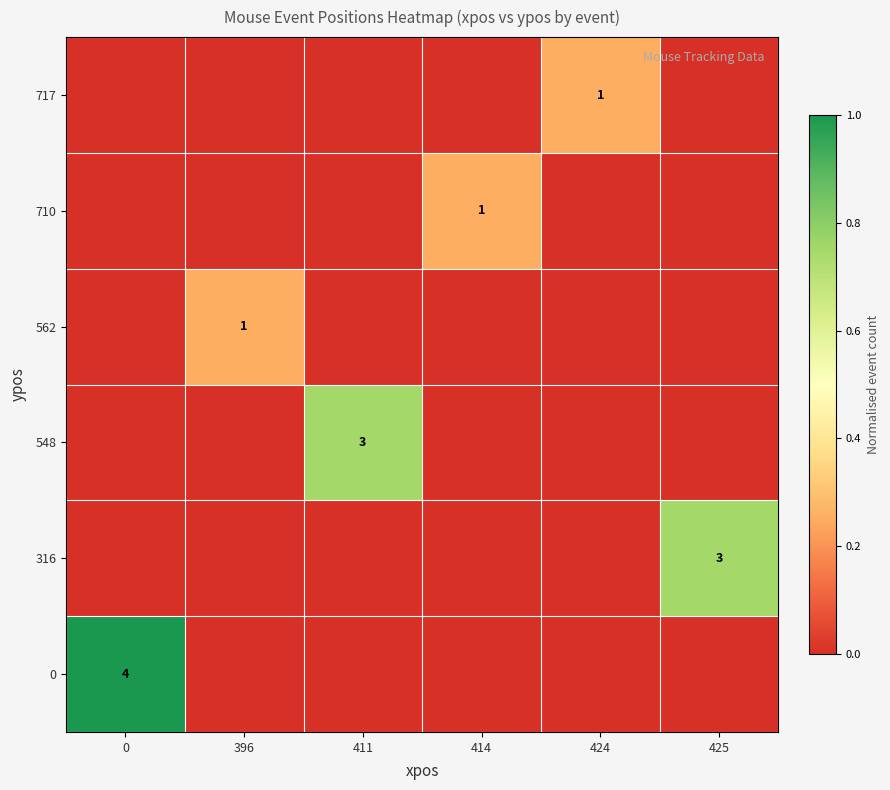

What is the spread (max minus min) of values at 414?

0.2